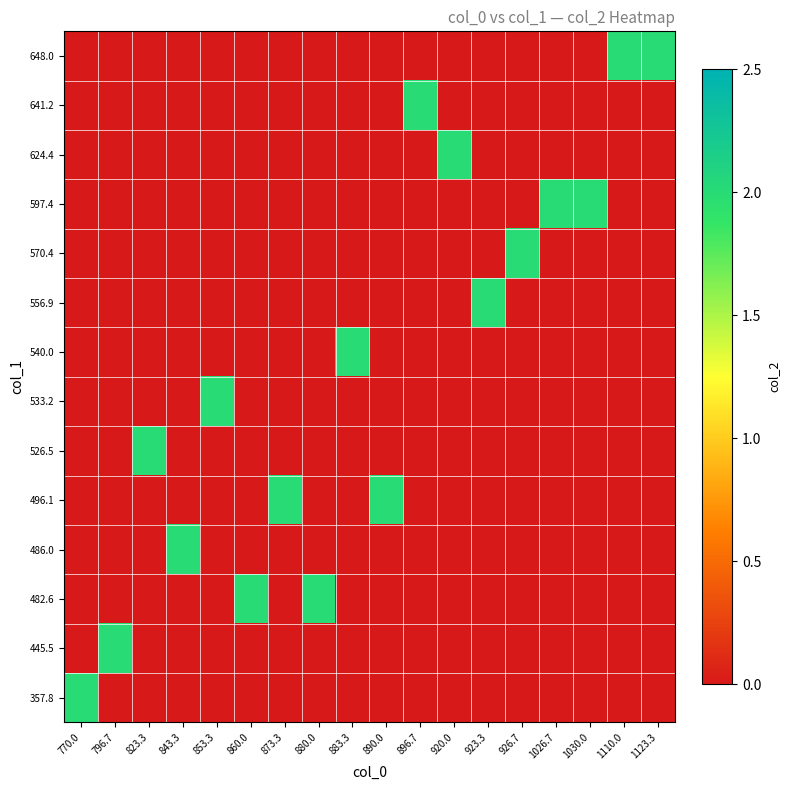

List the series in order of their peak value, highest first.

648.0, 641.2, 624.4, 597.4, 570.4, 556.9, 540.0, 533.2, 526.5, 496.1, 486.0, 482.6, 445.5, 357.8